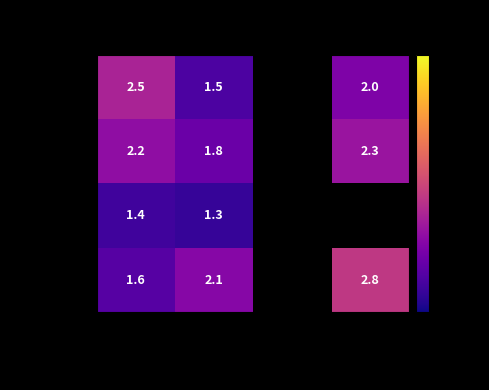

The value of Family Leisure at Economy Class is 0.3. True or false?

False